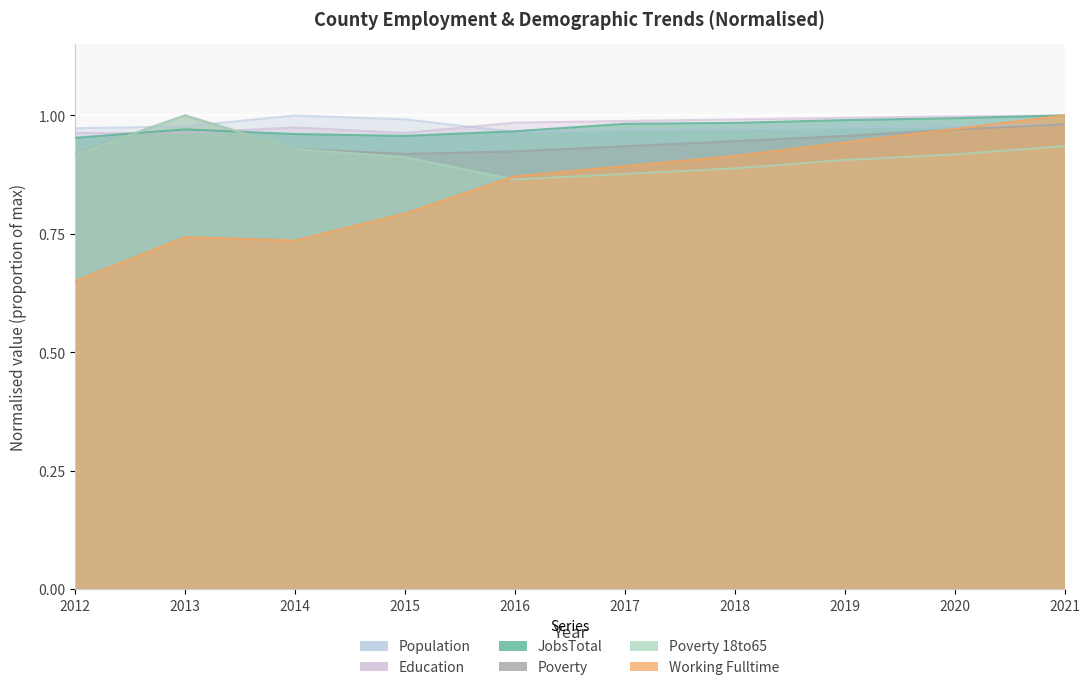

Reading right to left, what are all the values shown in this chart?

JobsTotal: 1.0	1.0	1.0	1.0	1.0	1.0	1.0	1.0	1.0	1.0
Population: 1.0	1.0	1.0	1.0	1.0	1.0	1.0	1.0	1.0	1.0
Working_Fulltime: 1.0	1.0	0.9	0.9	0.9	0.9	0.8	0.7	0.7	0.7
Poverty: 1.0	1.0	1.0	0.9	0.9	0.9	0.9	0.9	1.0	0.9
Poverty_18to65: 0.9	0.9	0.9	0.9	0.9	0.9	0.9	0.9	1.0	0.9
Education: 1.0	1.0	1.0	1.0	1.0	1.0	1.0	1.0	1.0	1.0